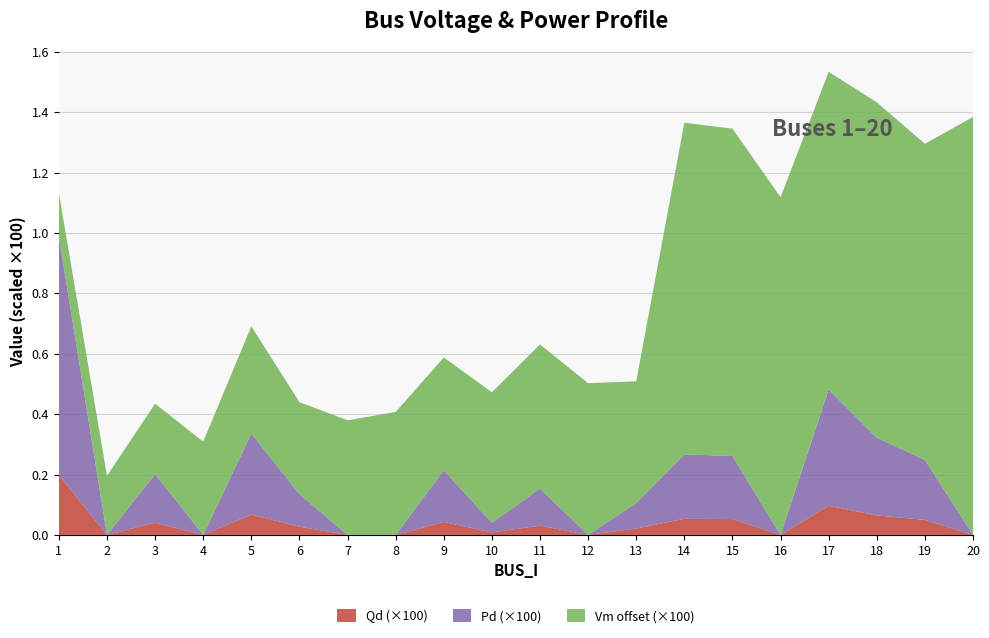

At which category is the sum across all series the highest?

17